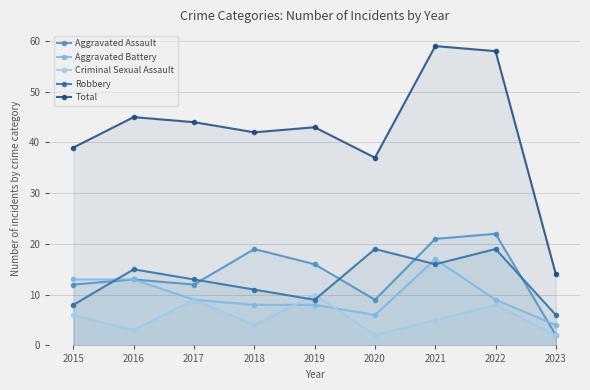

Between 2018 and 2022, which series saw the biggest shift?

Total